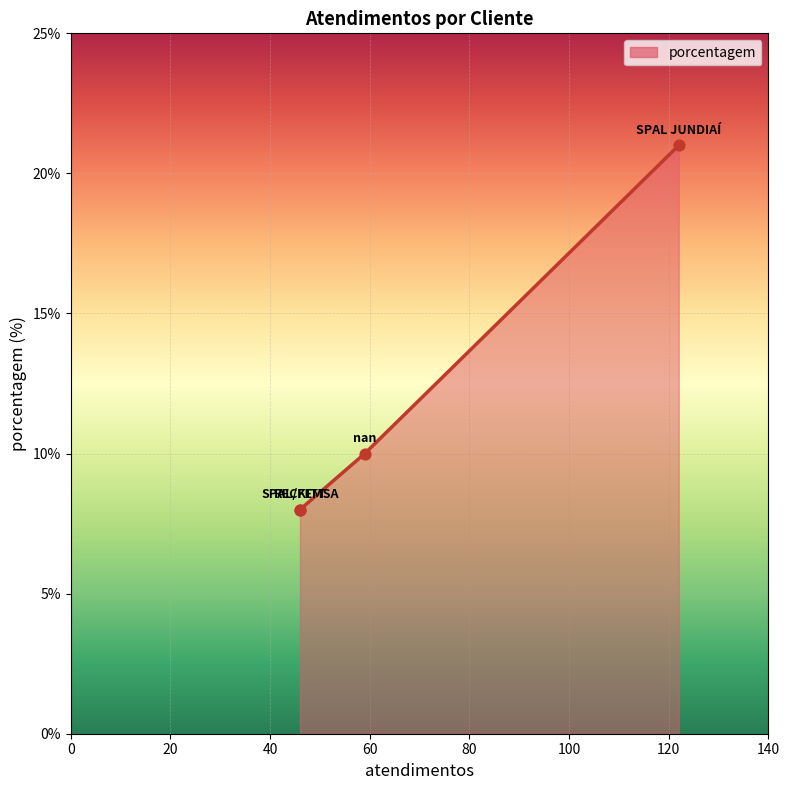

What is the change in value from SPAL JUNDIAÍ to RECKITT?

-13